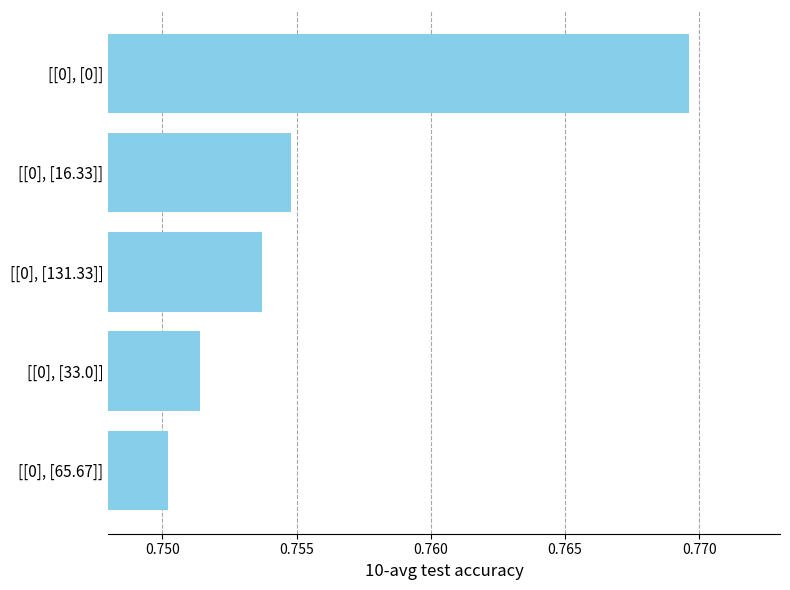

What is the sum of all values?

3.8